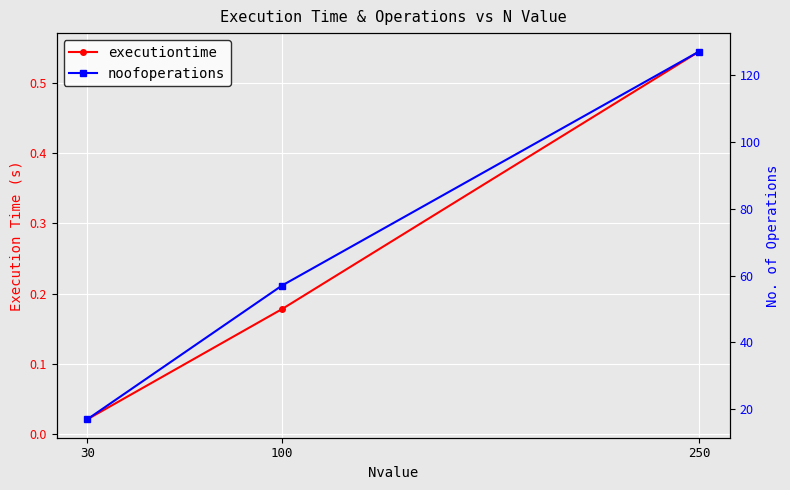

Which category has the lowest value across all series?

30